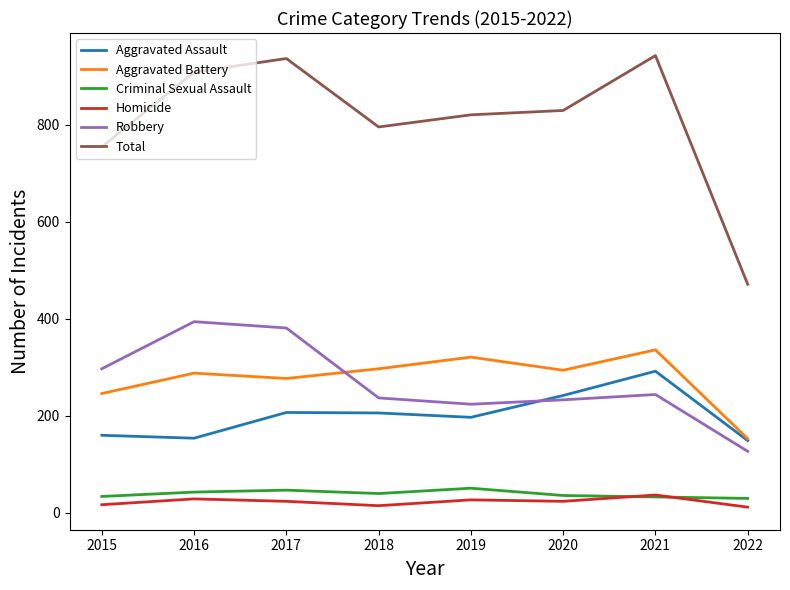

Is the value of Robbery at 2020 greater than the value of Homicide at 2021?

Yes